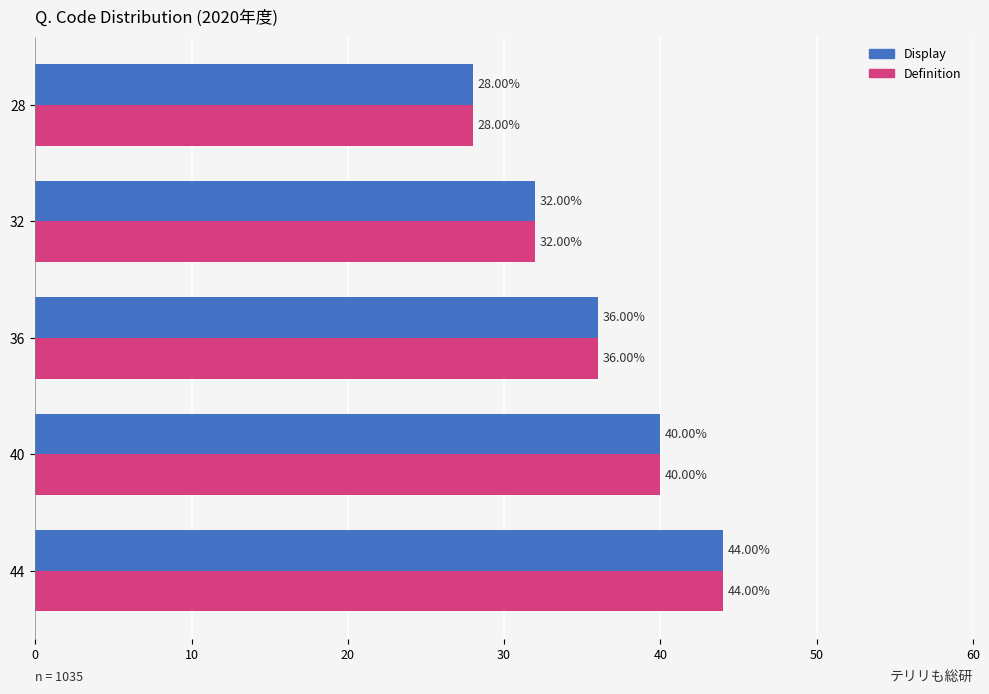

What are all the series names shown in the legend?

Display, Definition